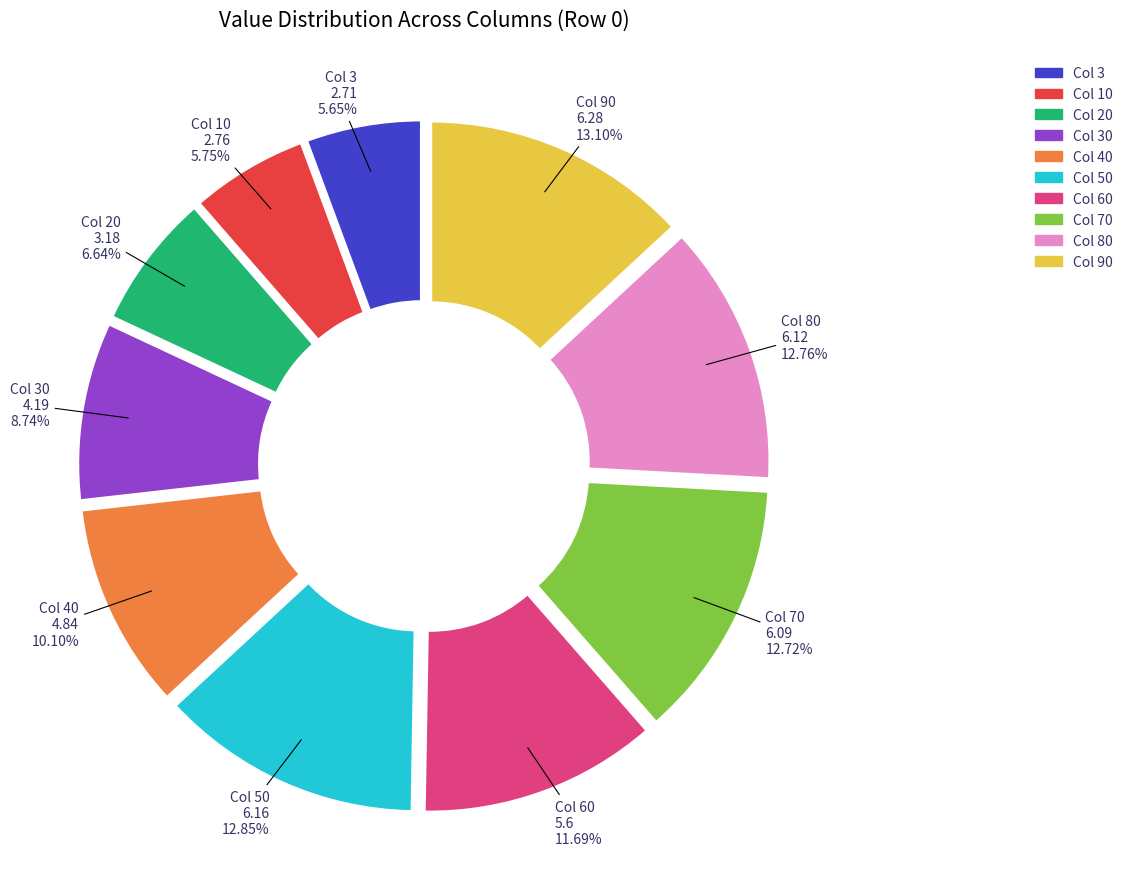

Is Col 10 the majority of the pie?

No